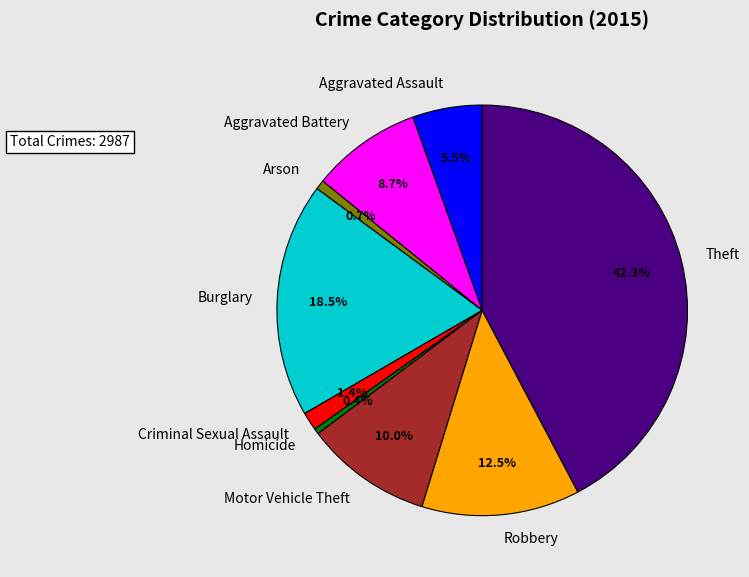

Between Burglary and Aggravated Battery, which is larger?

Burglary